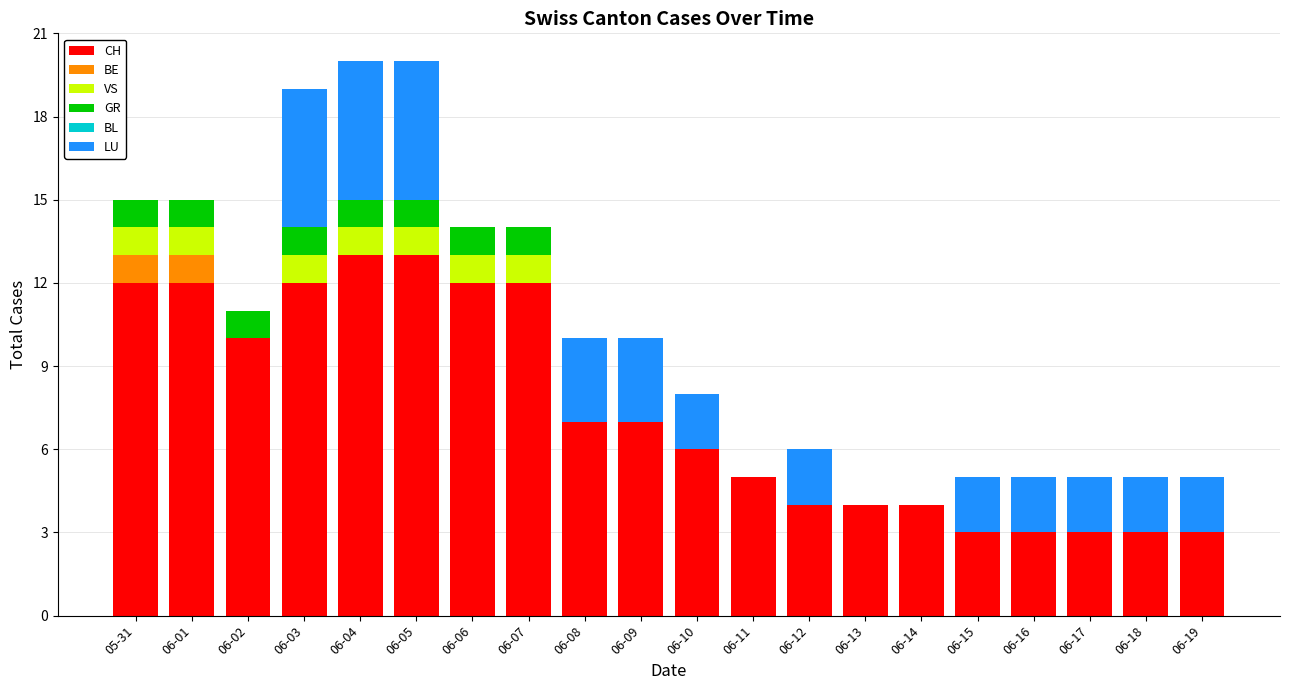

Is it true that CH equals 21 at 06-05?

False